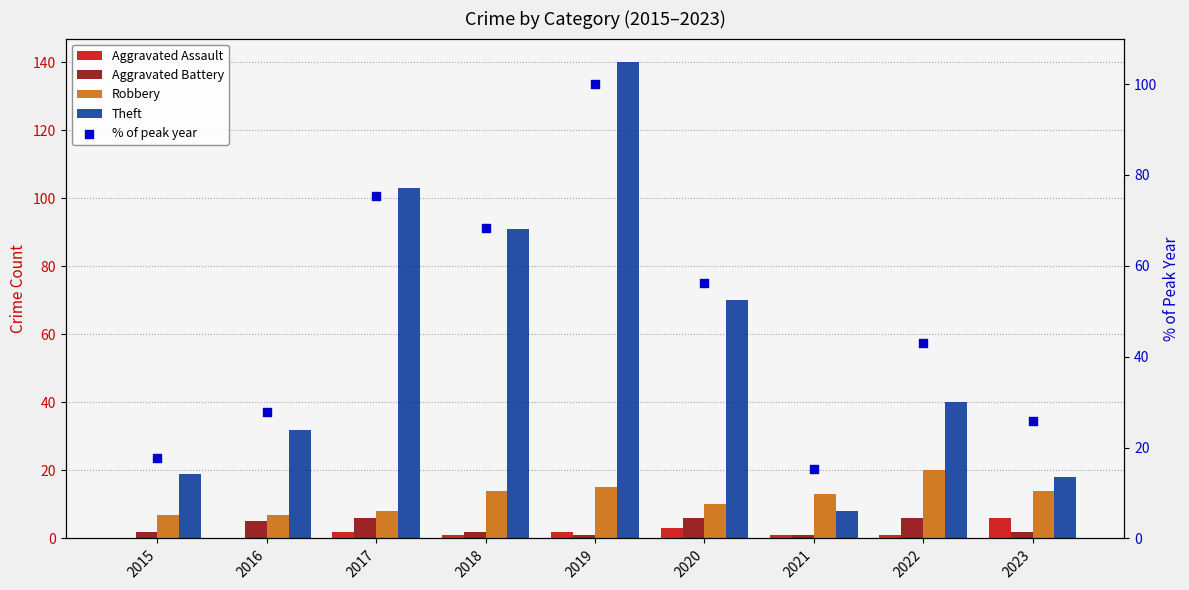

At which category is the sum across all series the highest?

2019